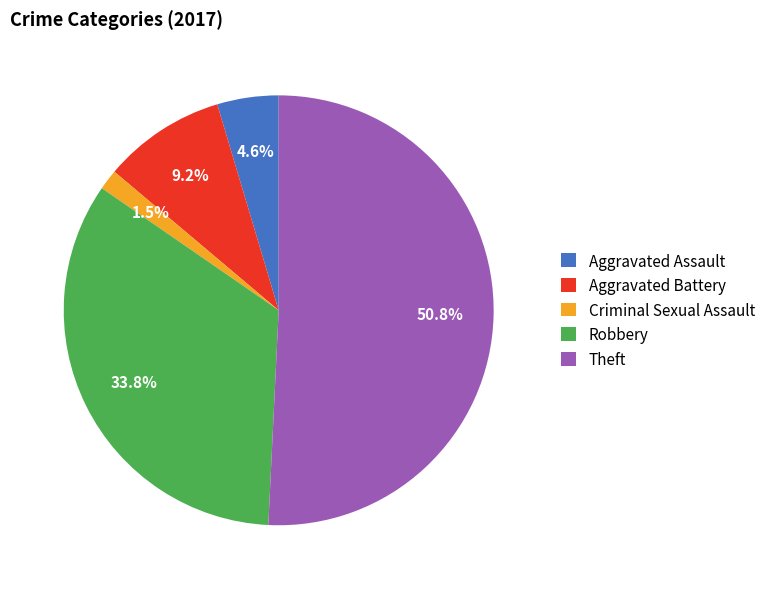

Approximately how many times larger is the value at Aggravated Battery compared to Robbery?

0.3